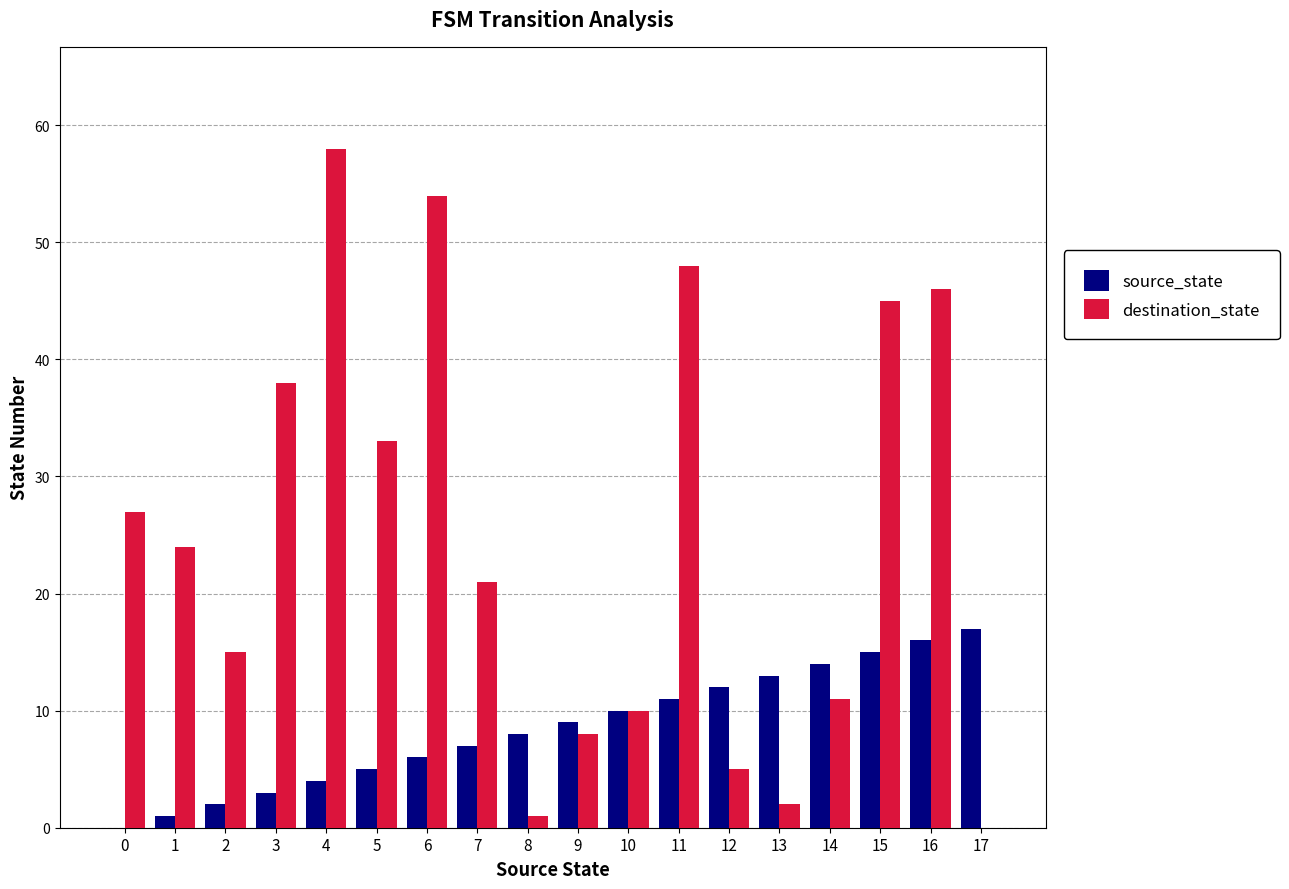

What is the spread (max minus min) of values at 6?

48